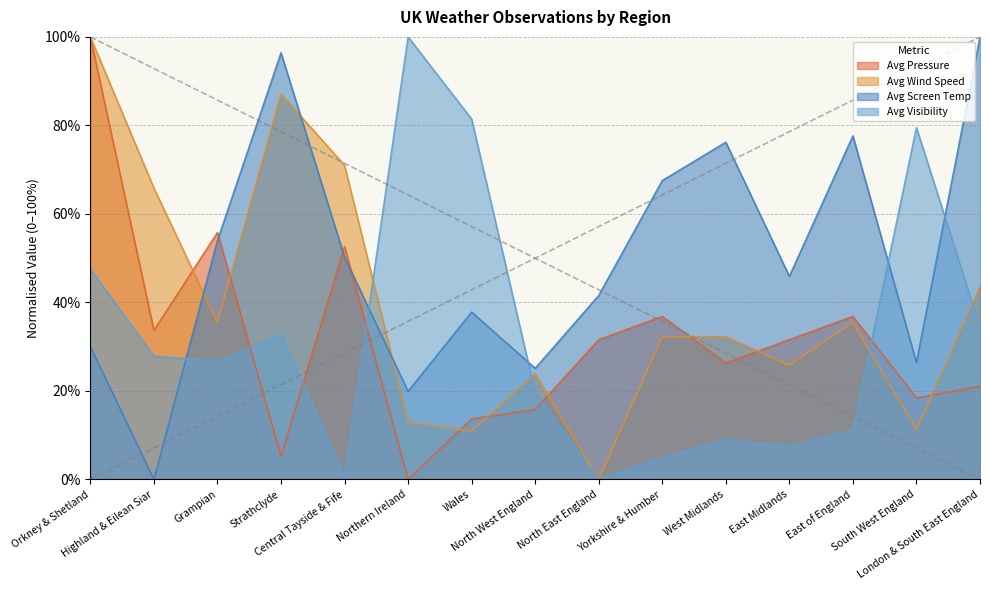

The value of Avg Pressure at Central Tayside & Fife is 18.1. True or false?

False